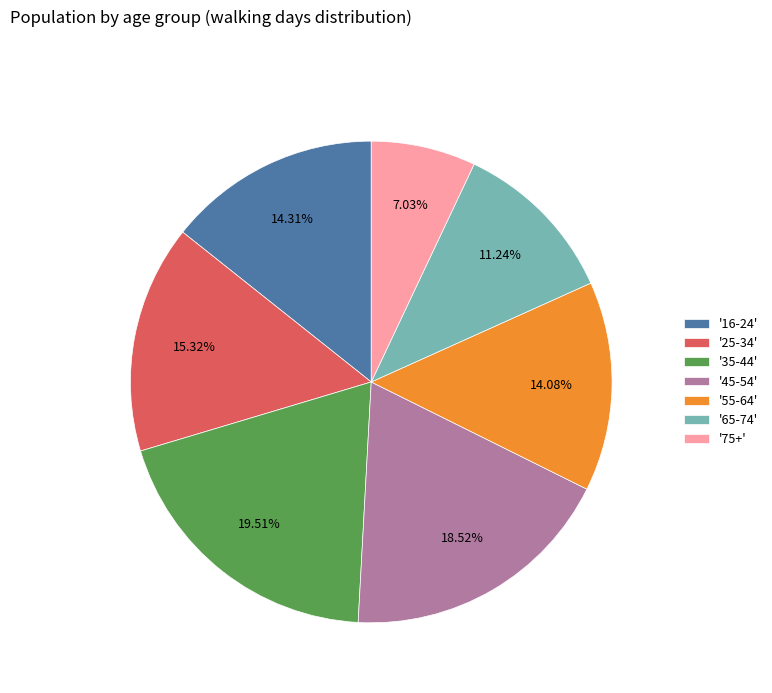

Which has a higher value, '25-34' or '55-64'?

'25-34'